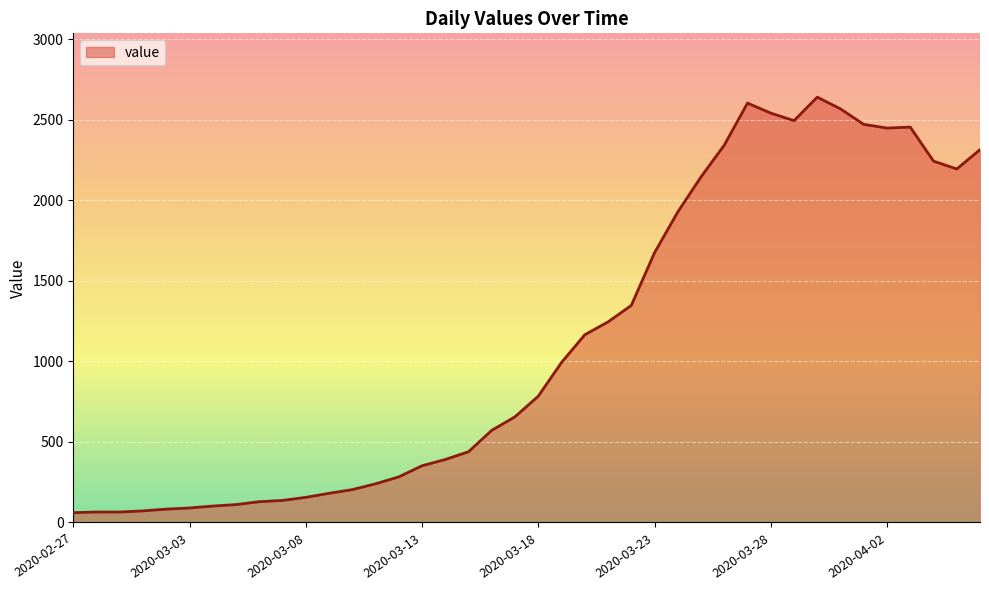

What is the minimum value shown in the chart?

61